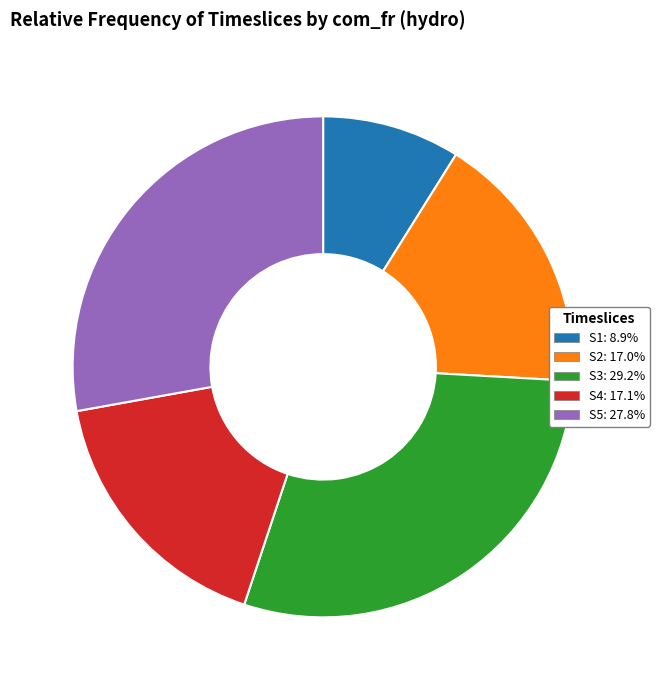

Count the number of slices in the pie.

5